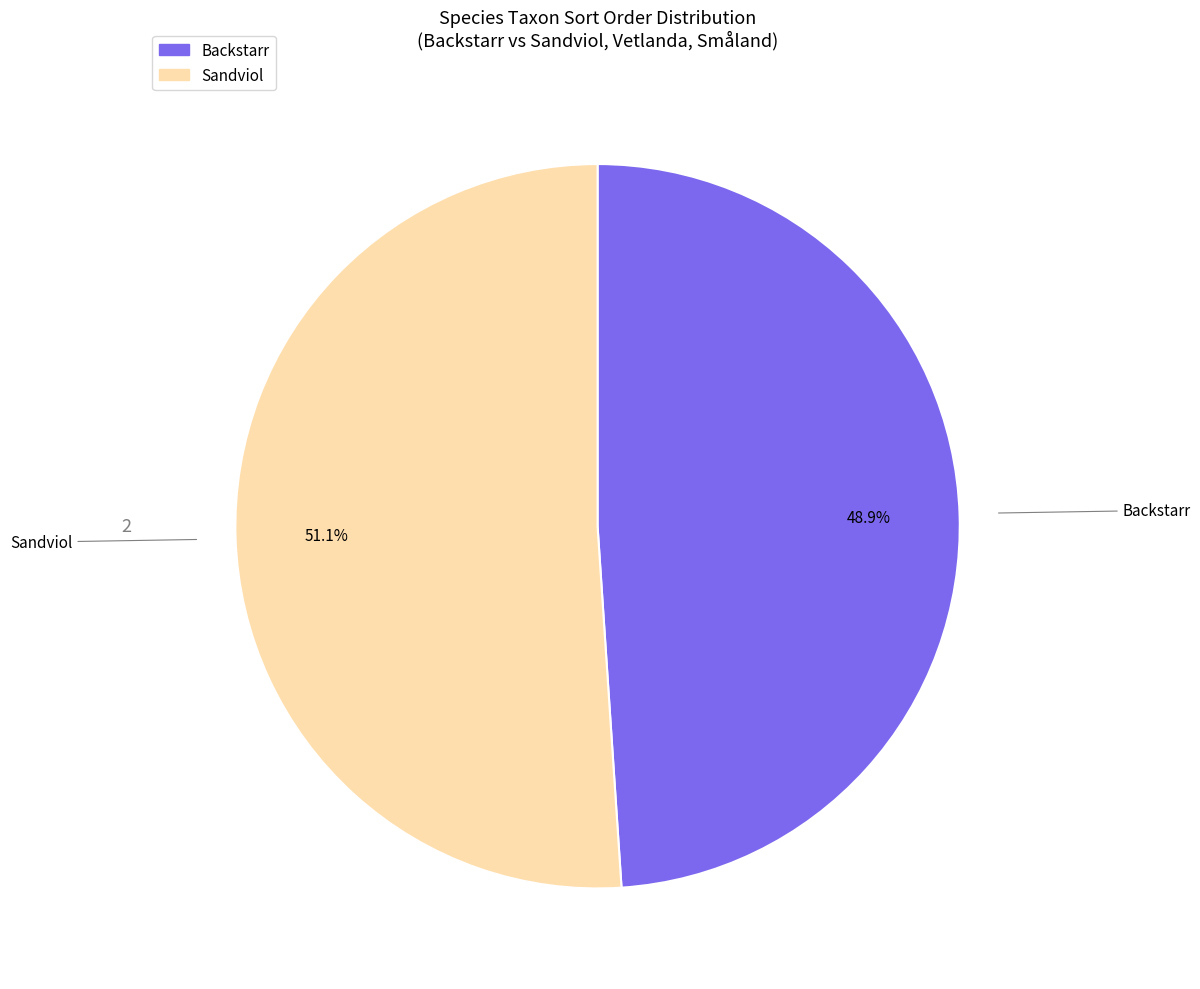

How many slices are in this pie chart?

2